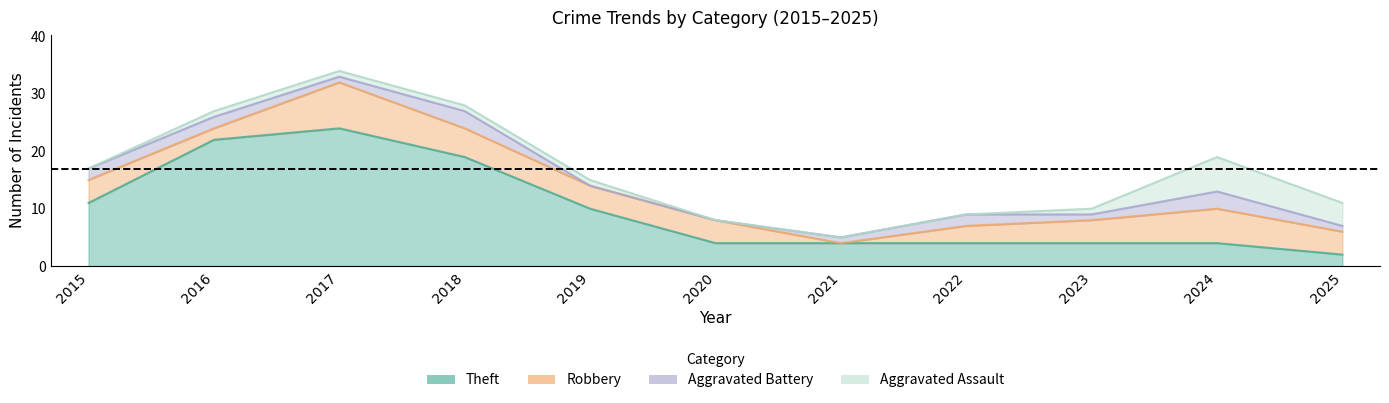

What is the sum of all Aggravated Battery values?

16